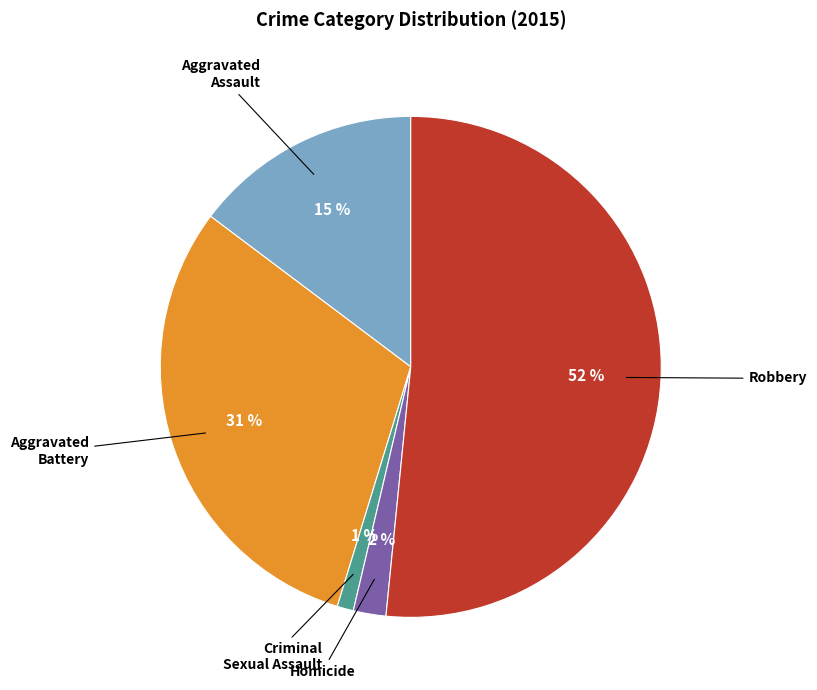

To the nearest percent, what is the average slice percentage?

20%